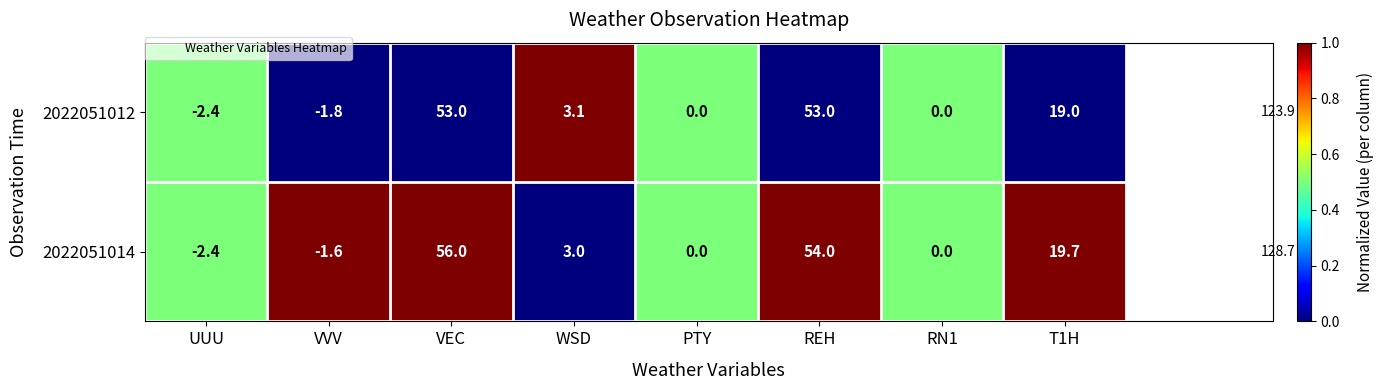

The value of 2022051012 at UUU is -3.6. True or false?

False